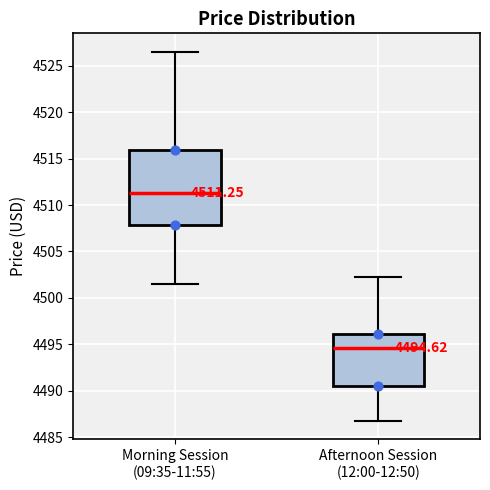

Which box has the highest median line?

Morning Session (09:35-11:55)